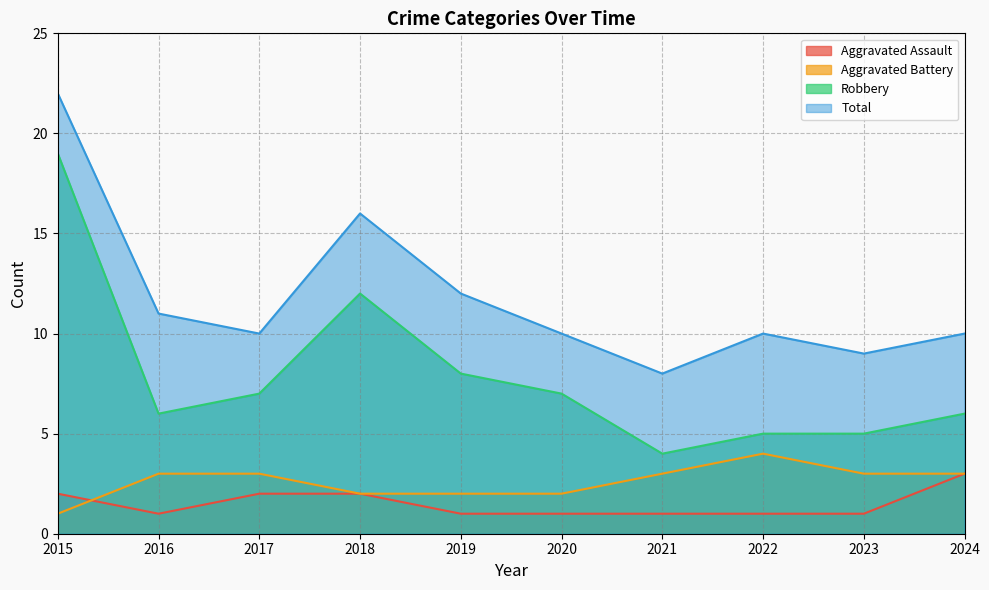

The Robbery series shows 7 at 2017. True or false?

True